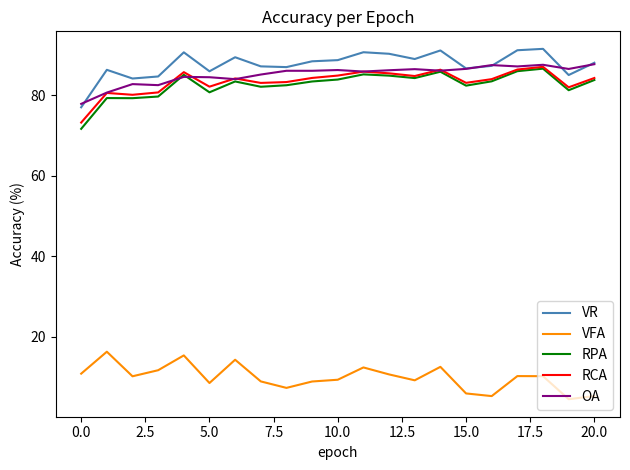

What is the sum of all VFA values?

207.1